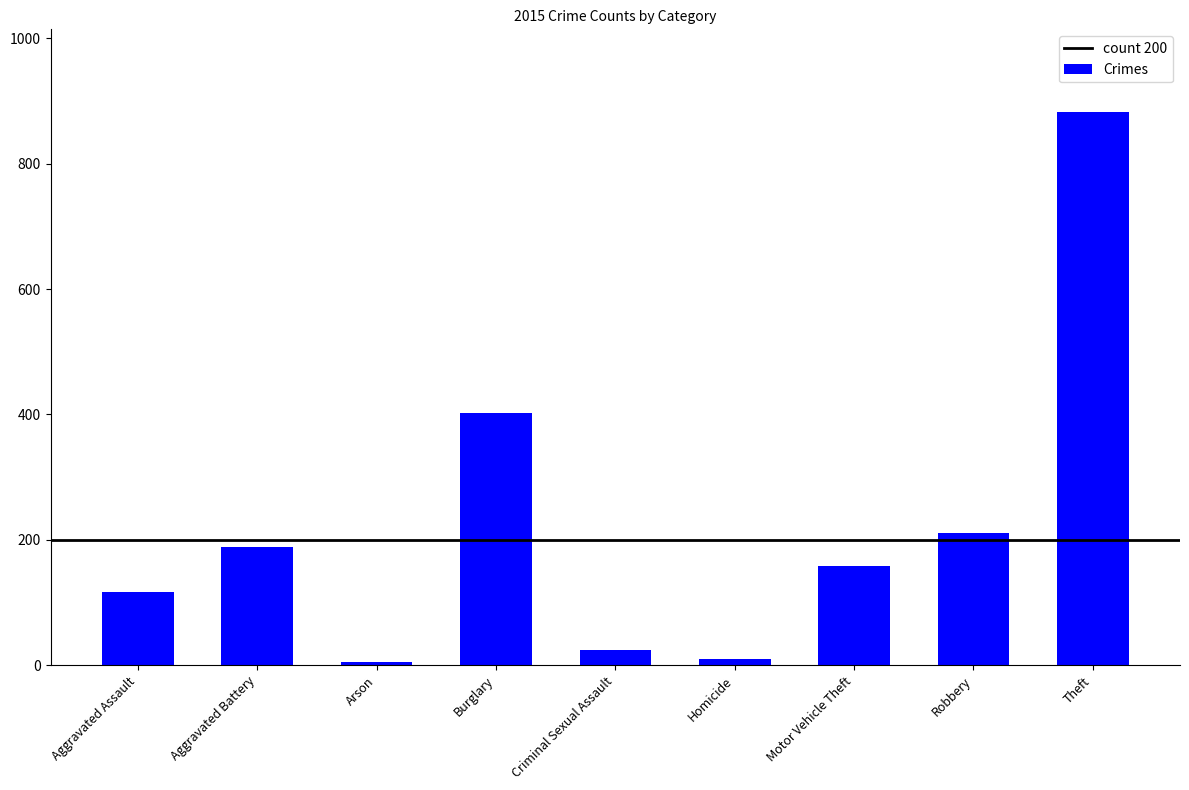

Which has a higher value, Motor Vehicle Theft or Aggravated Battery?

Aggravated Battery